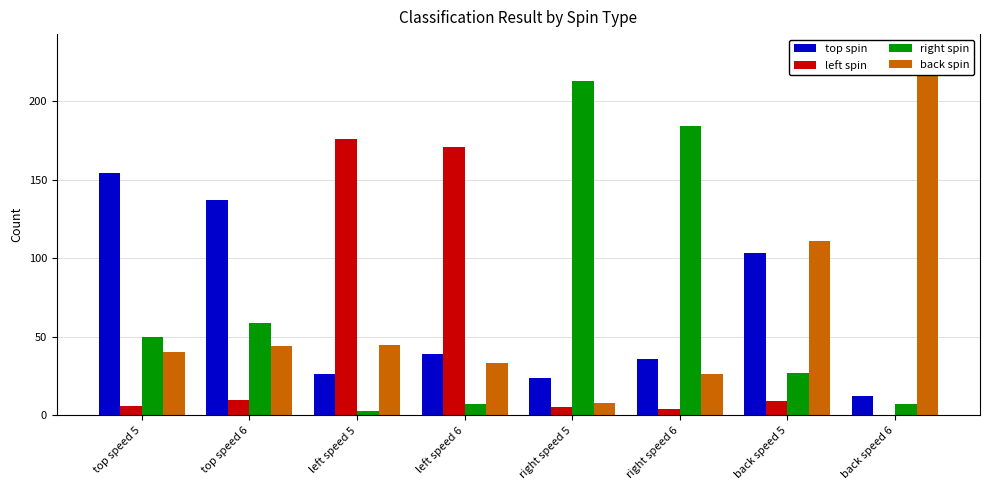

What position from the left is top speed 5?

1